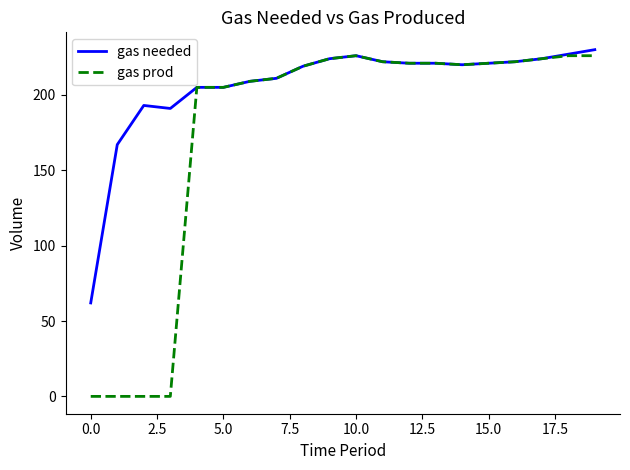

How many series are shown in this chart?

2